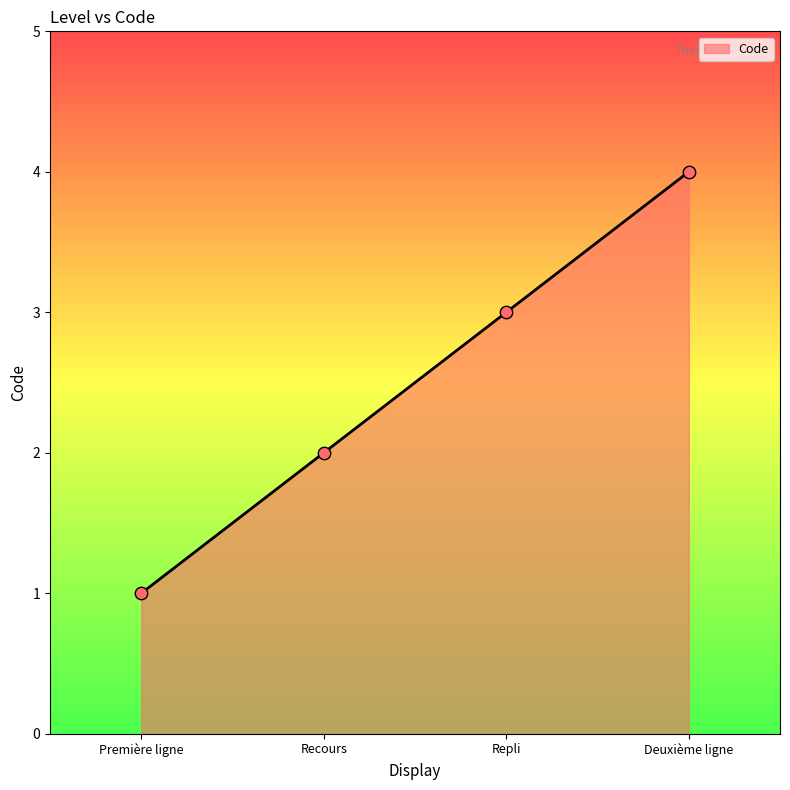

What is the change in value from Première ligne to Recours?

+1